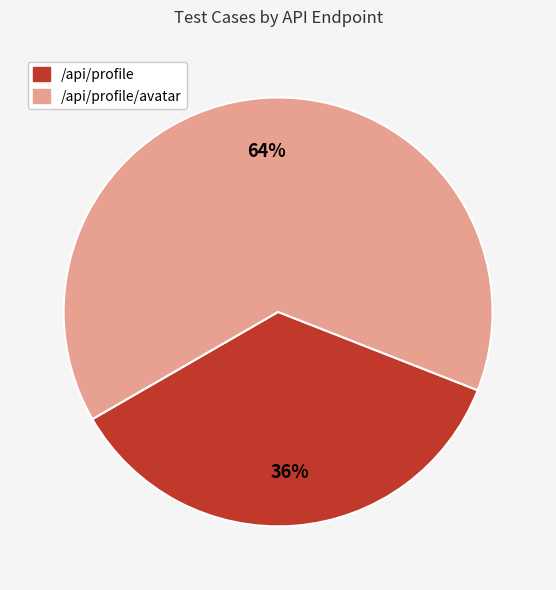

To the nearest percent, what is the average slice percentage?

50%